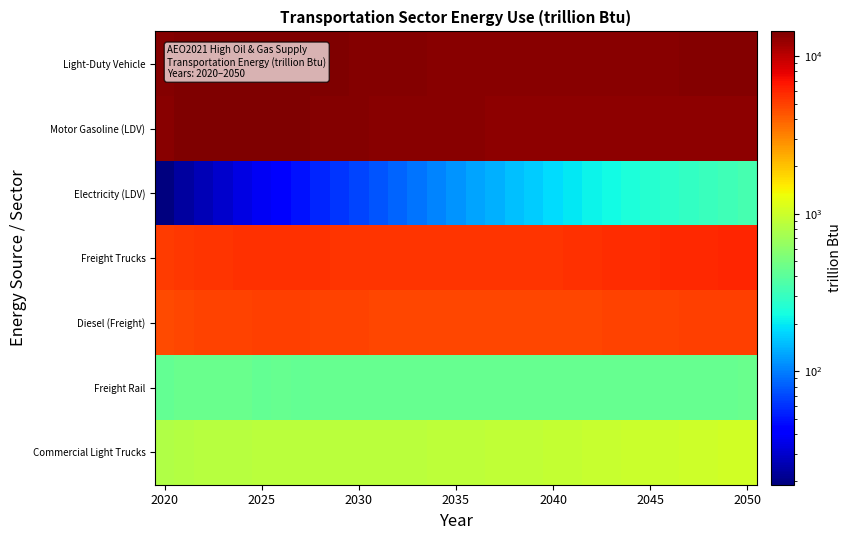

Which series has the largest range (max minus min)?

Motor Gasoline (LDV)